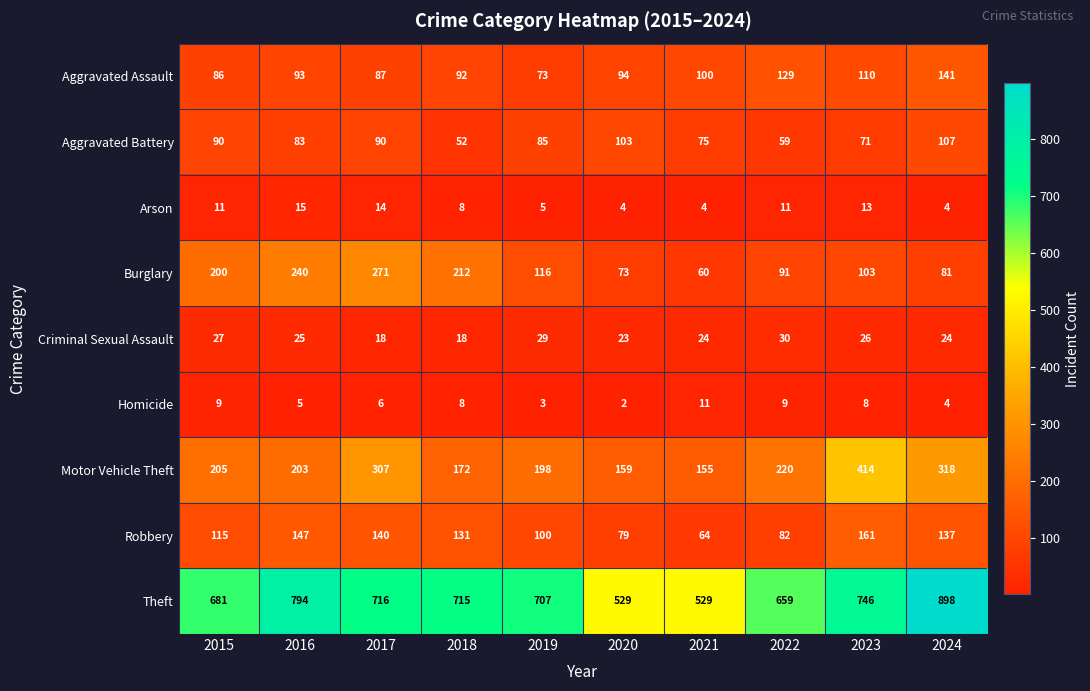

What is the smallest value displayed?

2